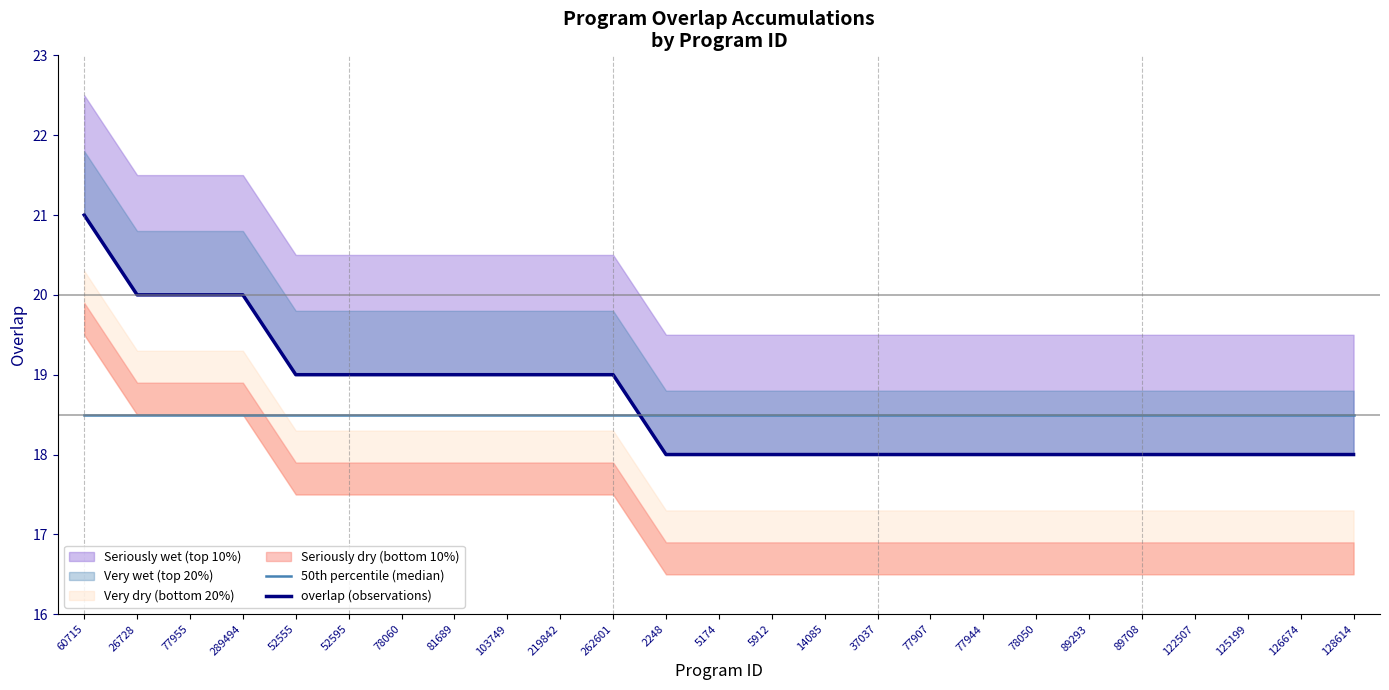

What is the total value across all series at 289494?

38.5